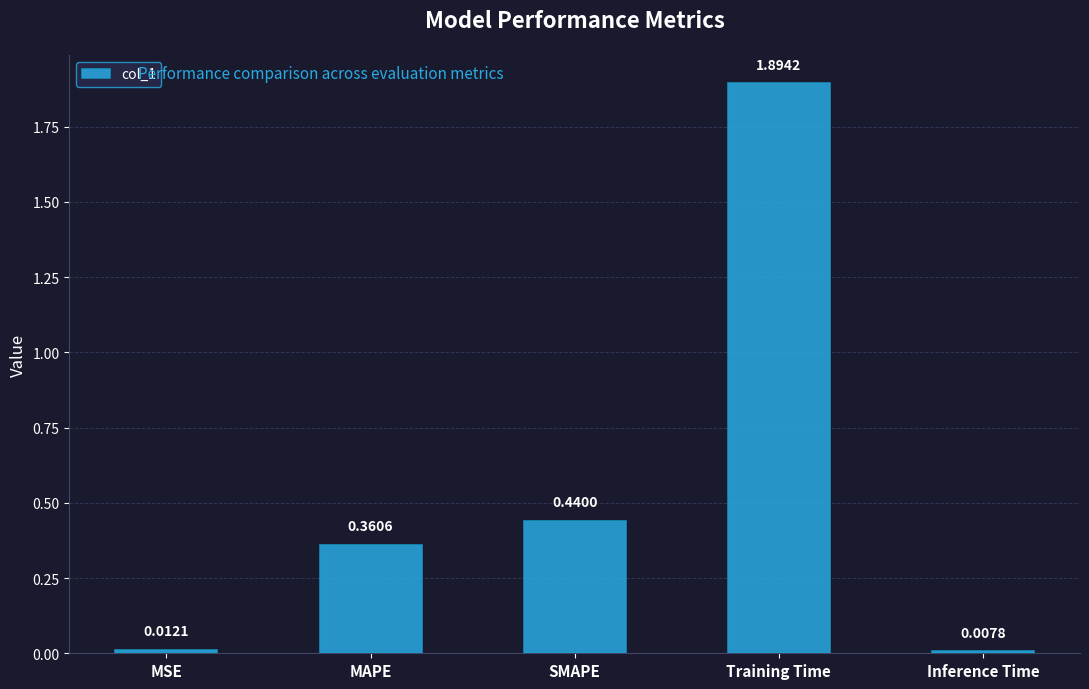

What is the label of the 4th bar from the left?

Training Time